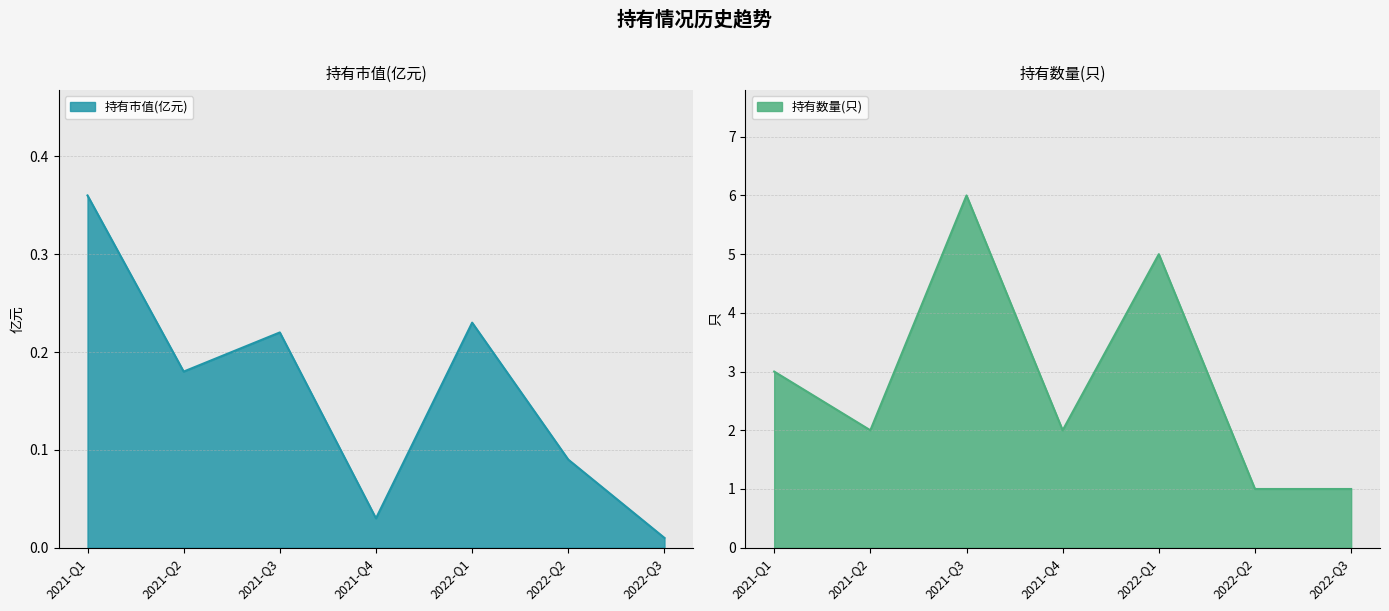

List the series in order of their overall mean, lowest first.

持有市值(亿元), 持有数量(只)